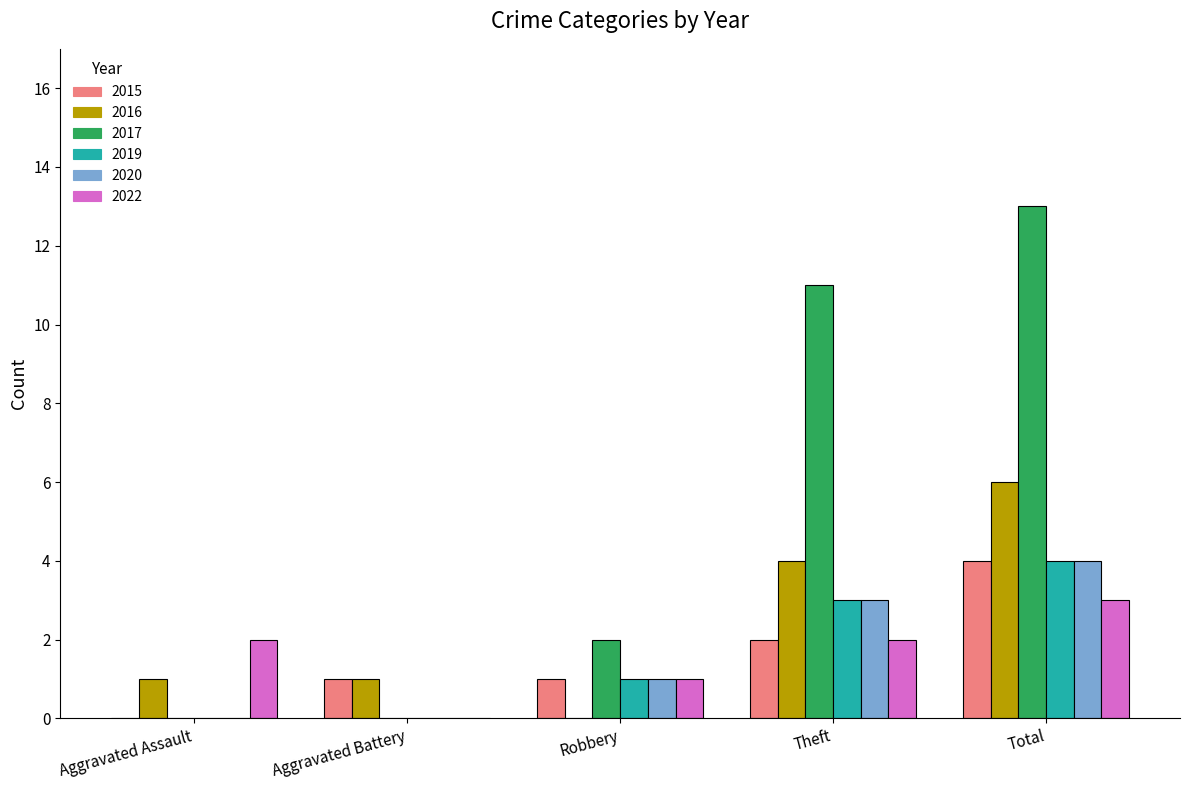

Is it true that 2016 equals 1 at Aggravated Assault?

True